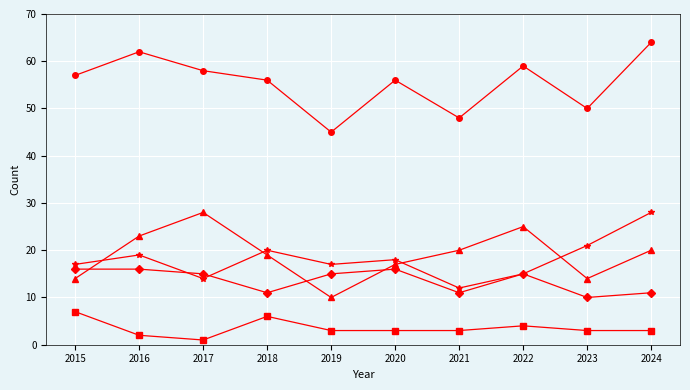

What is the total value across all series at 2018?

112